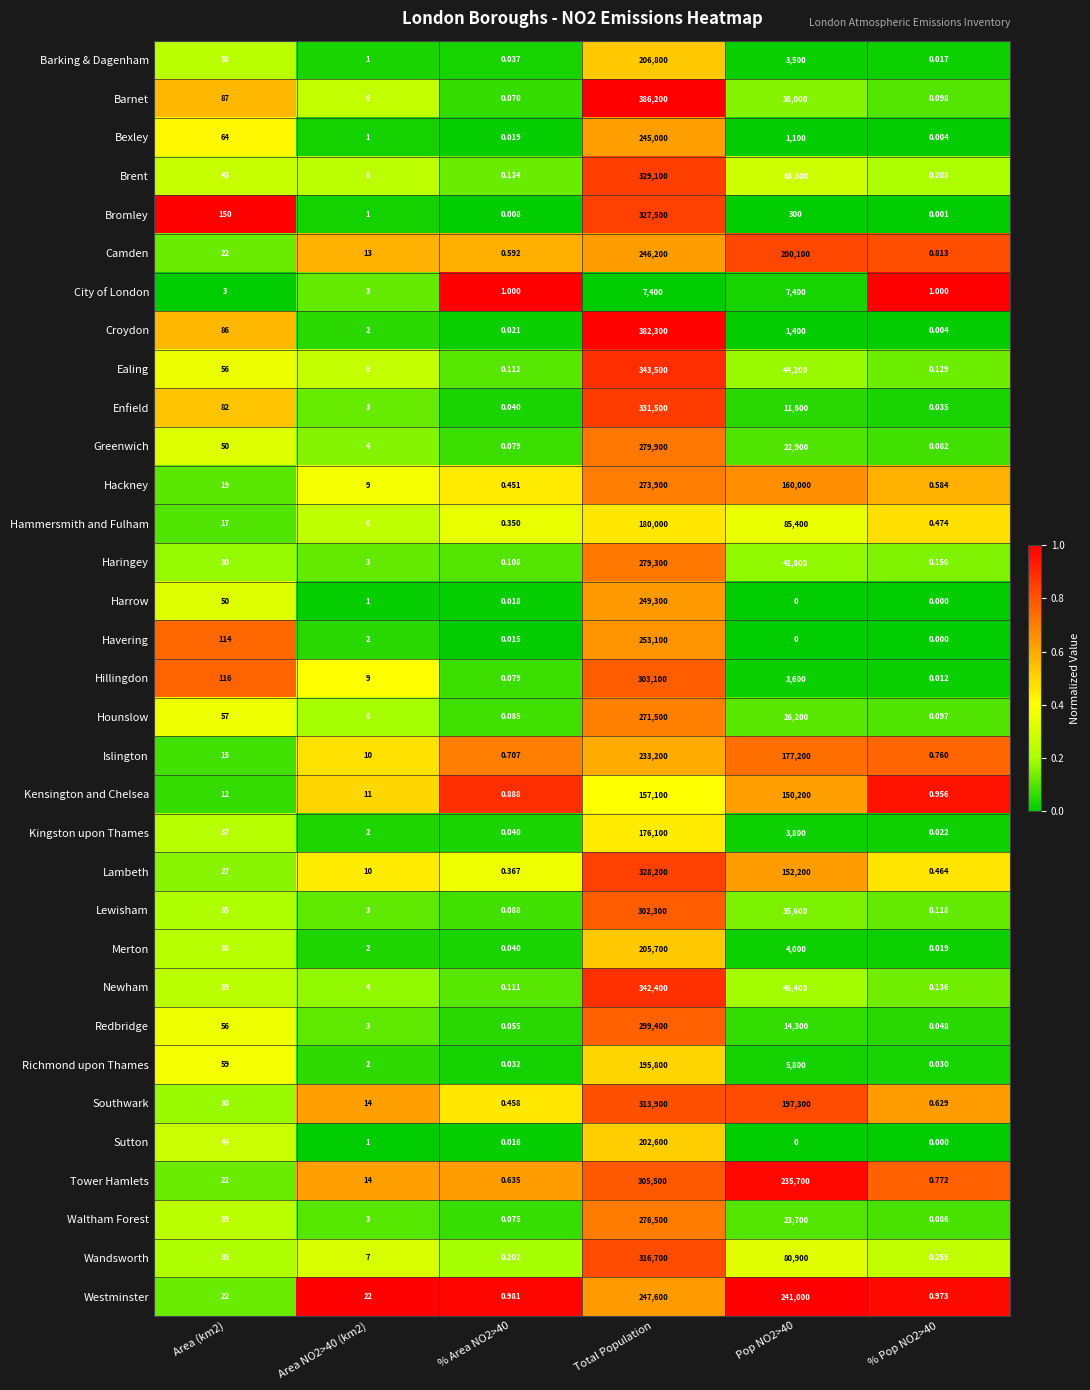

What is the total value across all series at Pop NO2>40?

2084200.0